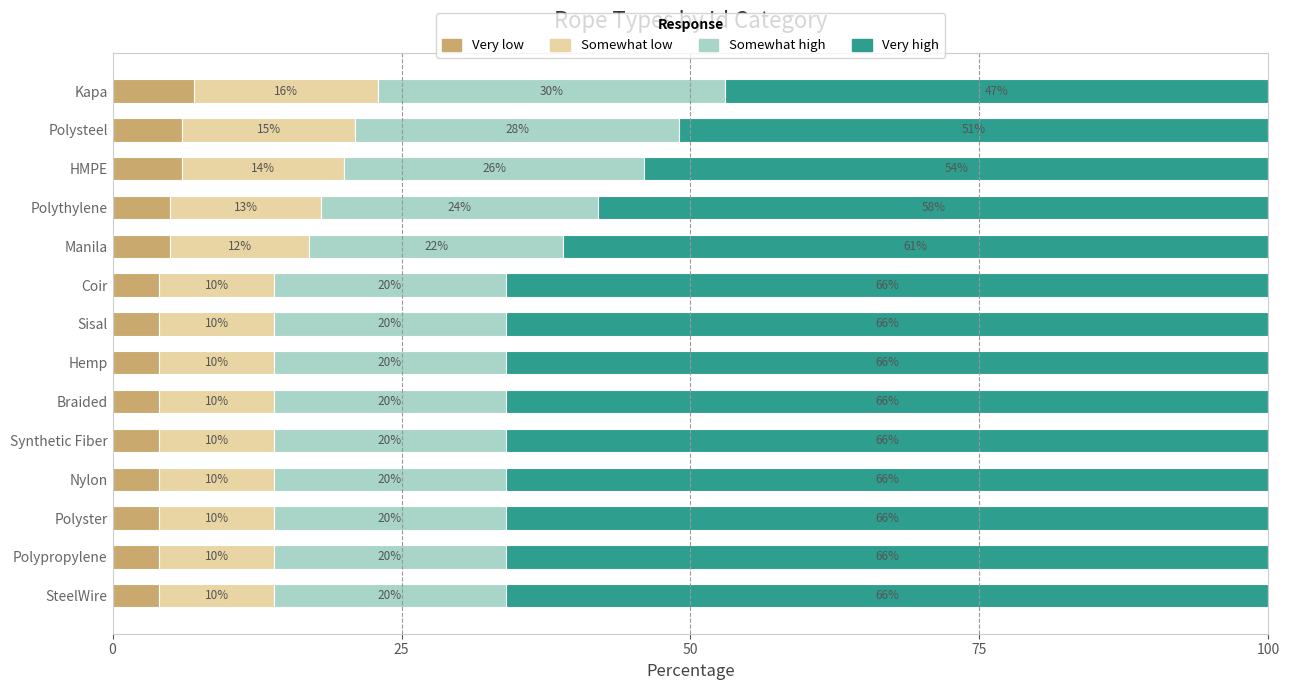

Is it true that Very low equals 4 at Braided?

True